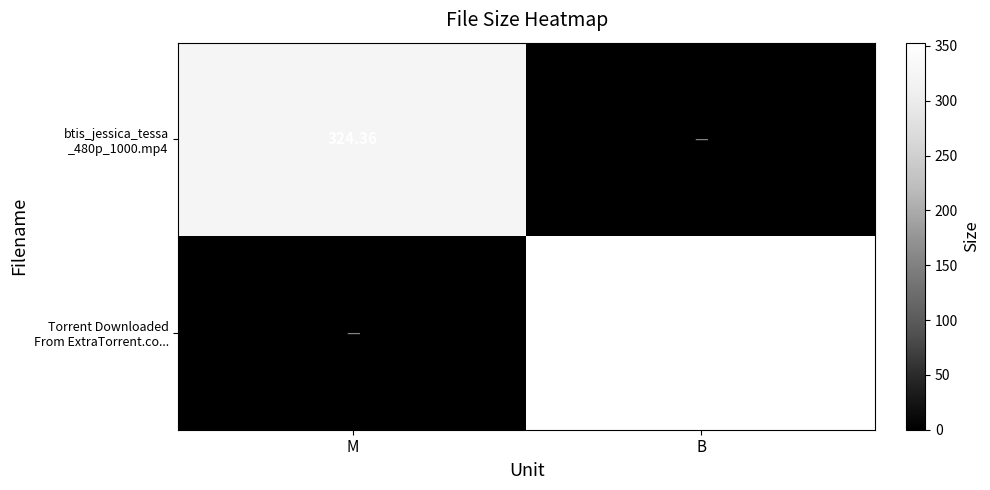

What is the spread (max minus min) of values at M?

324.4